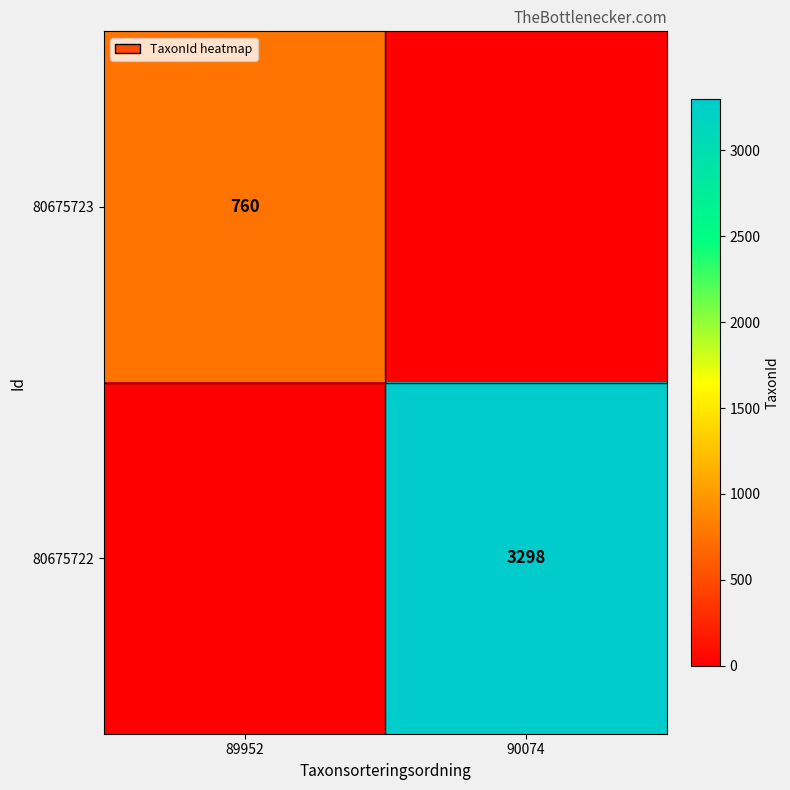

The 80675722 series shows 3298 at 90074. True or false?

True